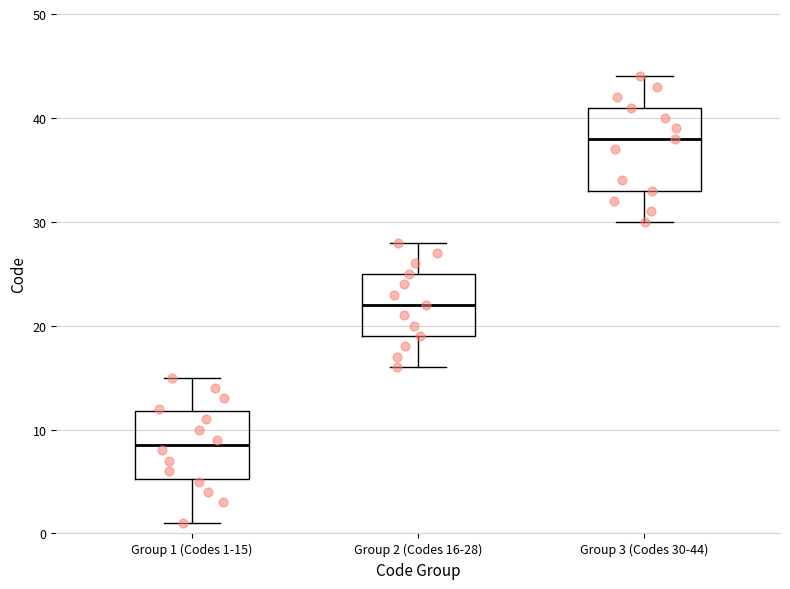

Comparing the boxes themselves (not the whiskers), which one is the tallest?

Group 3 (Codes 30-44)